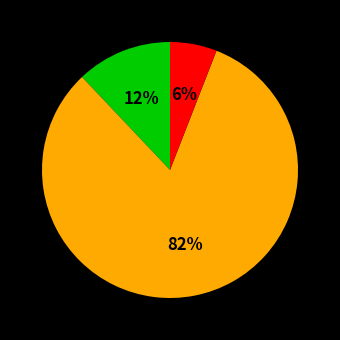

Is there a majority slice in this chart?

Yes